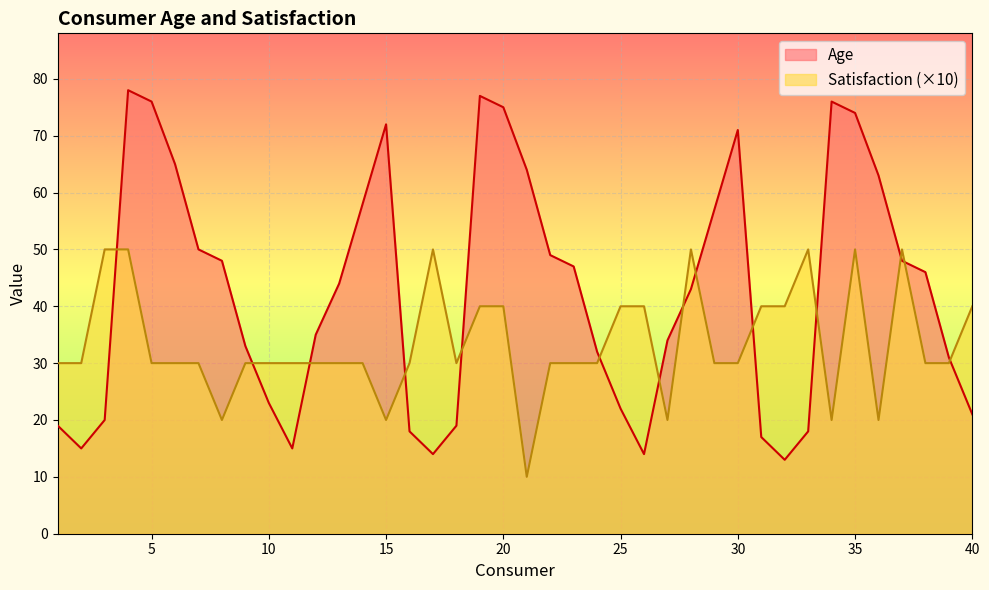

Reading left to right, list all the values displayed in this chart.

Age: 19	15	20	78	76	65	50	48	33	23	15	35	44	58	72	18	14	19	77	75	64	49	47	32	22	14	34	43	57	71	17	13	18	76	74	63	48	46	31	21
Satisfaction: 30	30	50	50	30	30	30	20	30	30	30	30	30	30	20	30	50	30	40	40	10	30	30	30	40	40	20	50	30	30	40	40	50	20	50	20	50	30	30	40